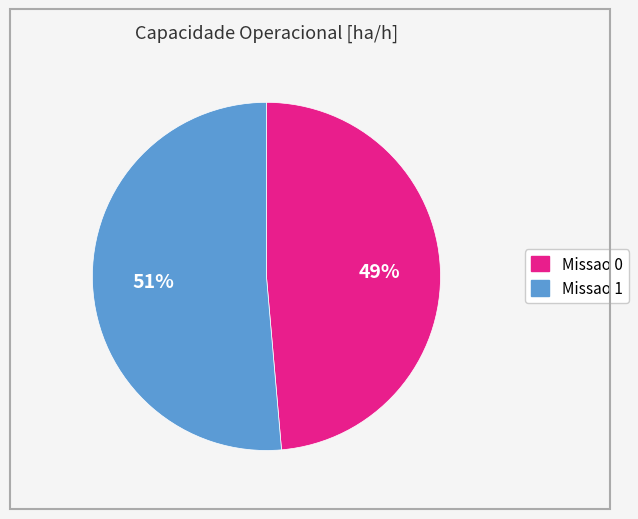

How many slices are in this pie chart?

2